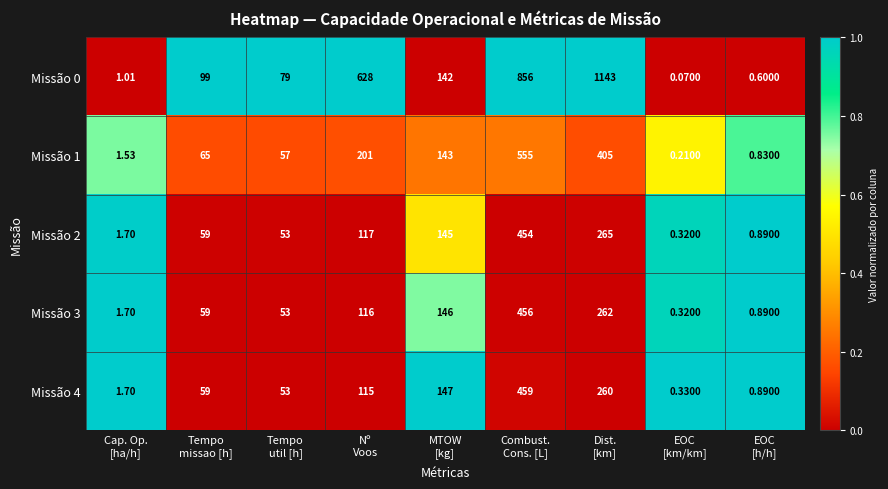

How many distinct data groups are displayed?

5